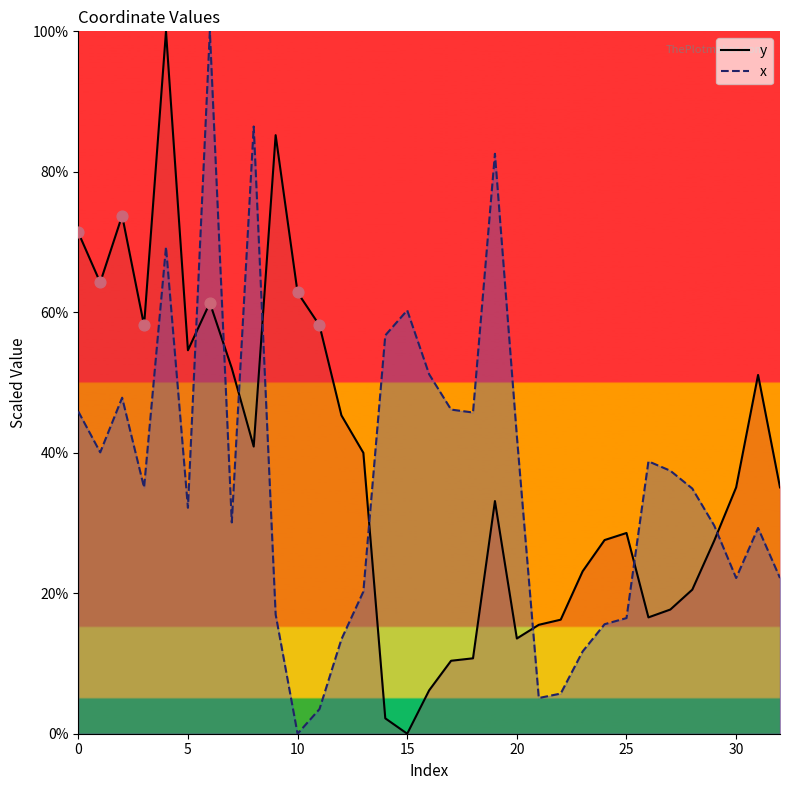

Which series contains the lowest Y value?

y